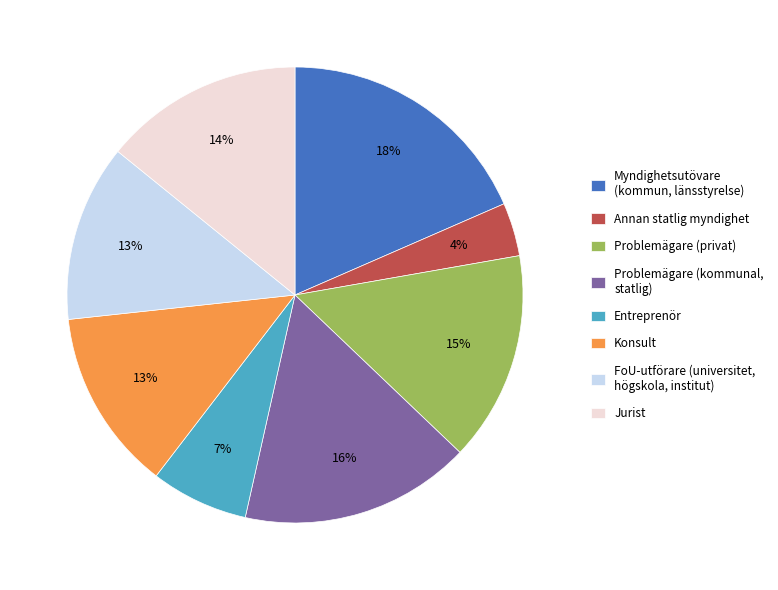

Is the sum of Problemägare (privat) and FoU-utförare (universitet, högskola, institut) greater than half?

No